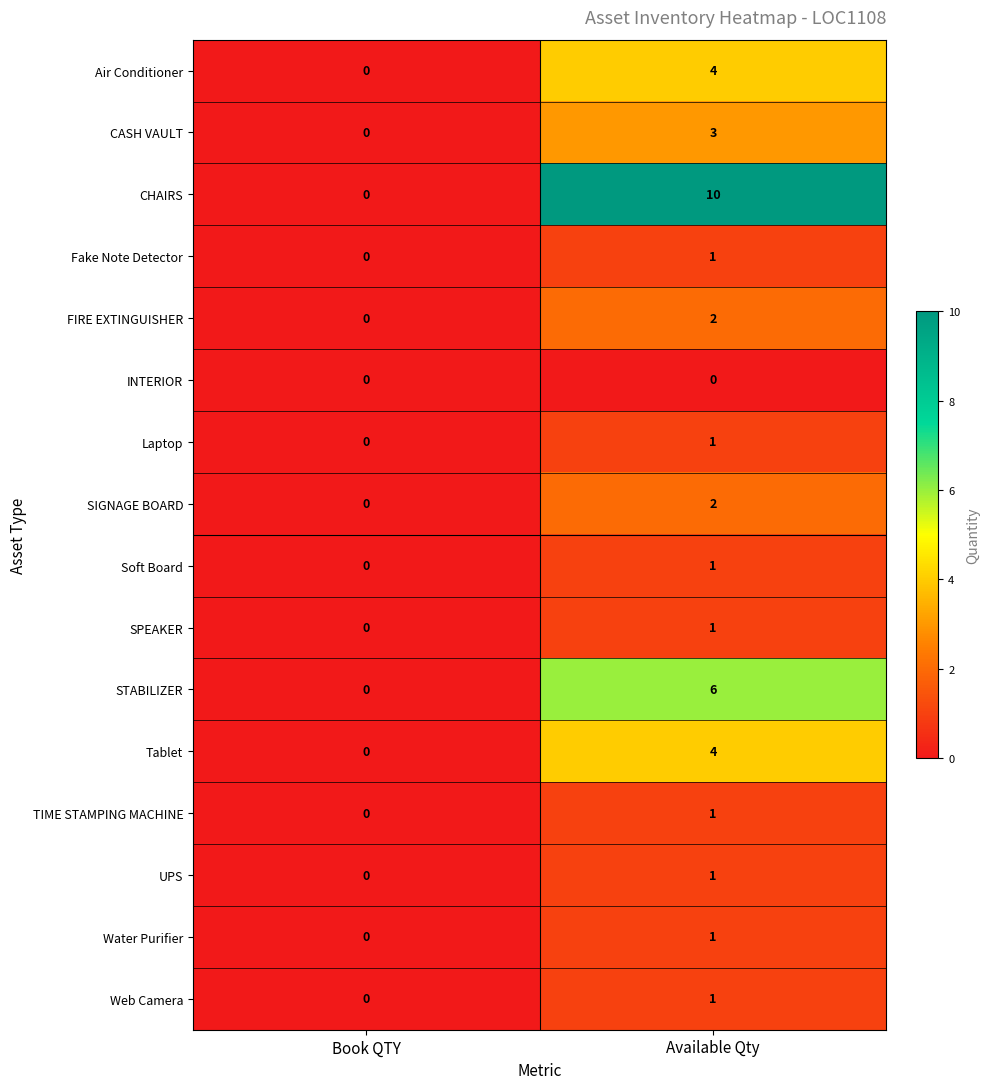

Is it true that Laptop equals 2 at Available Qty?

False